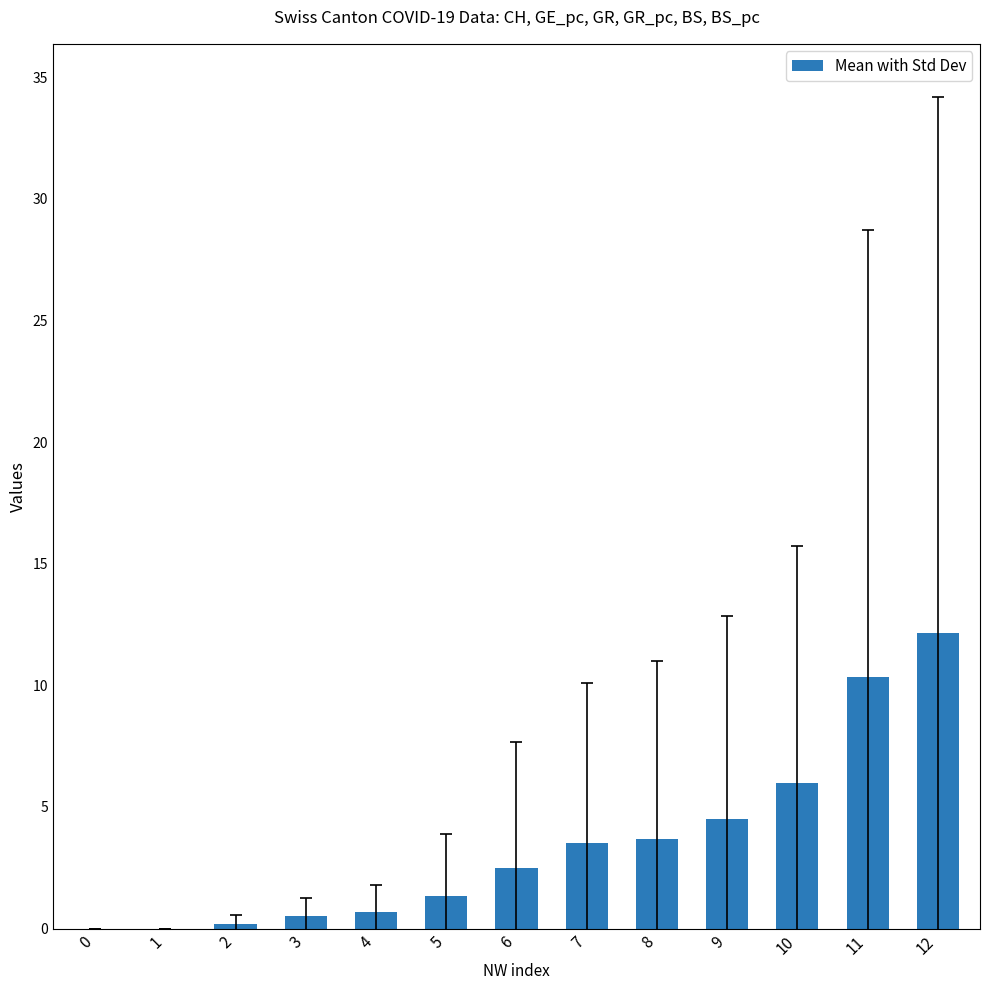

Count the number of values greater than 2.

7